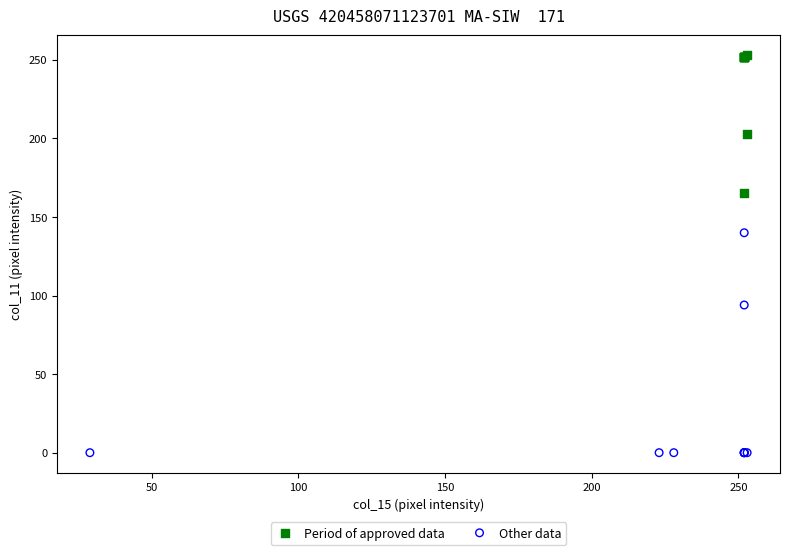

Which series reaches the maximum Y coordinate?

Period of approved data